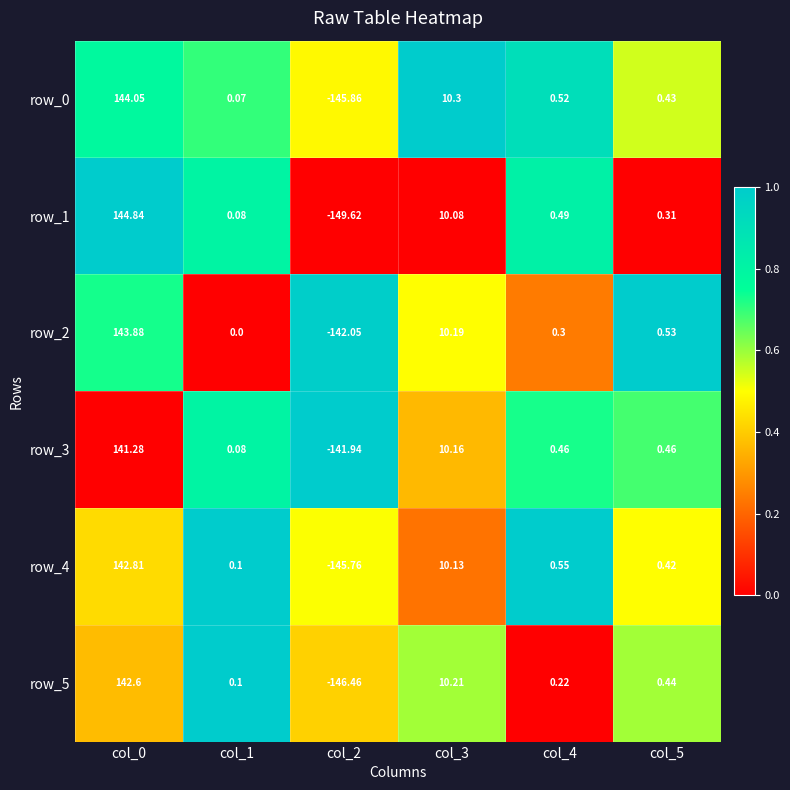

Which series changed the most between col_3 and col_4?

row_5